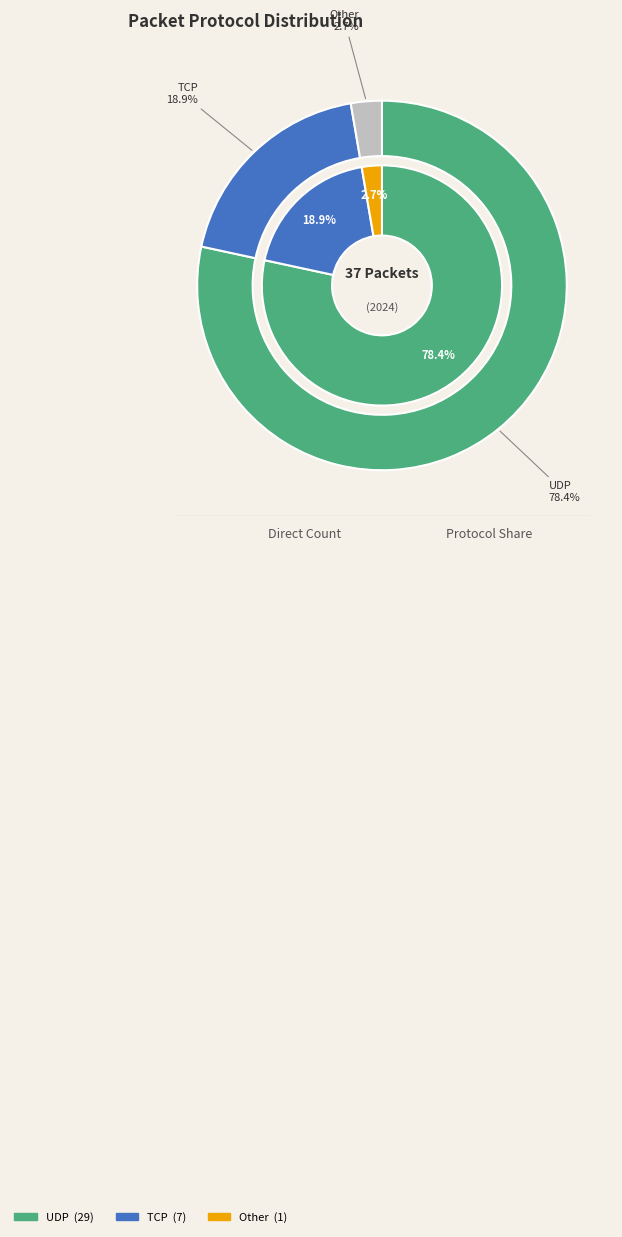

Which slice is the largest?

UDP